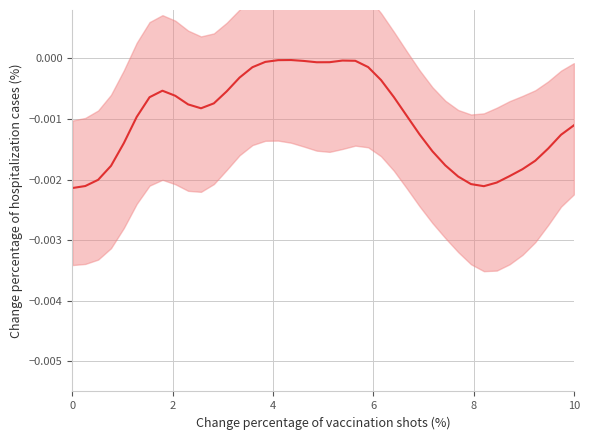

True or false: the data shows -0.0 at 6.

True